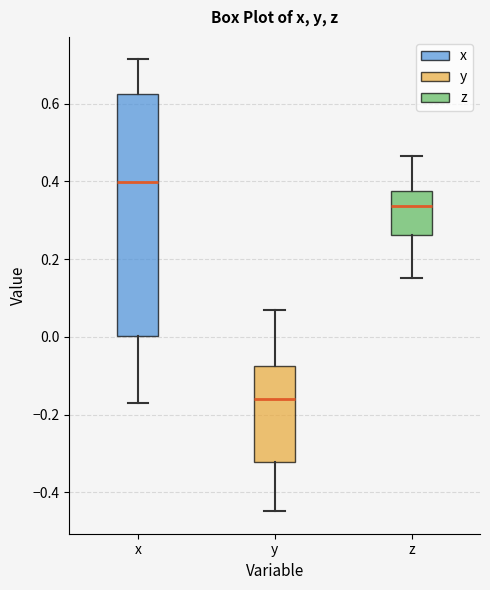

Which box has the highest median line?

x